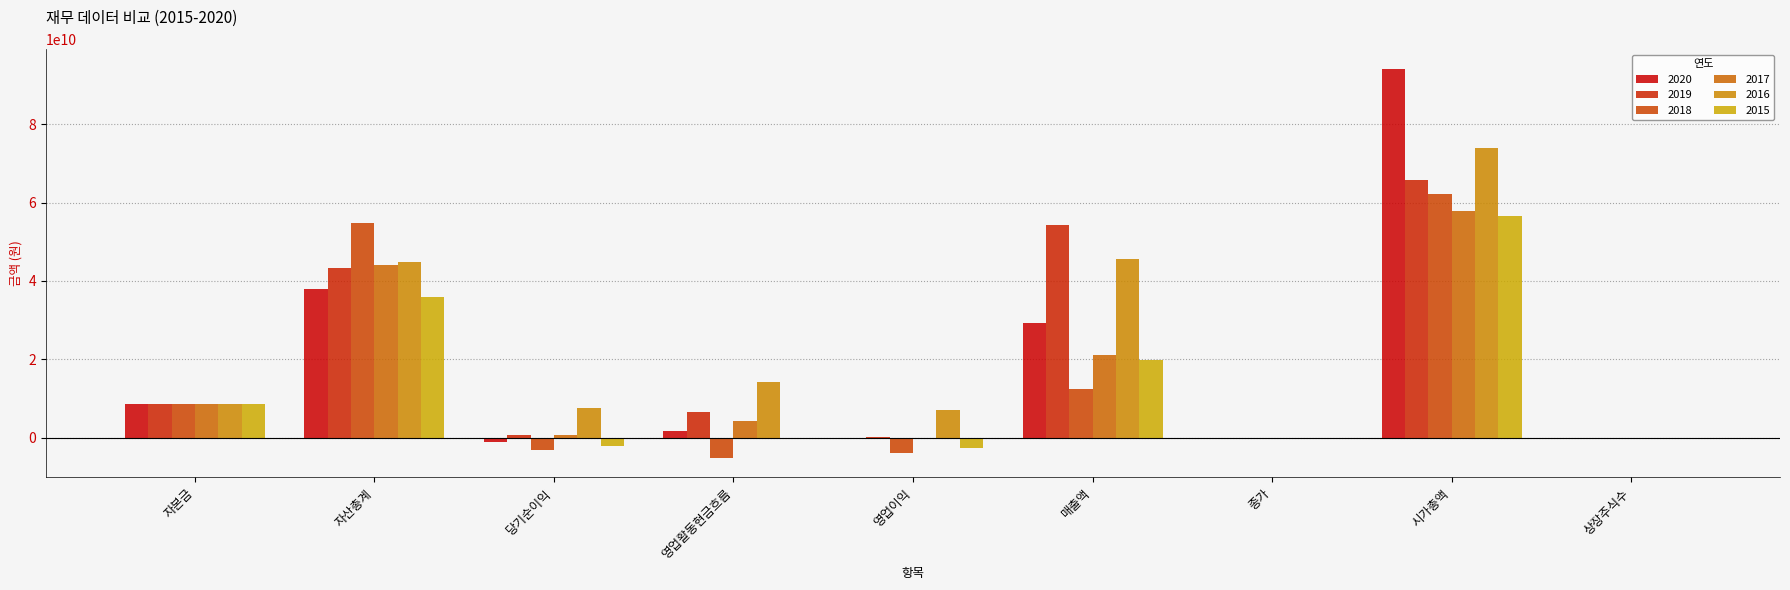

What is the value of the 2020 bar at the 1st from the left?

8634586600